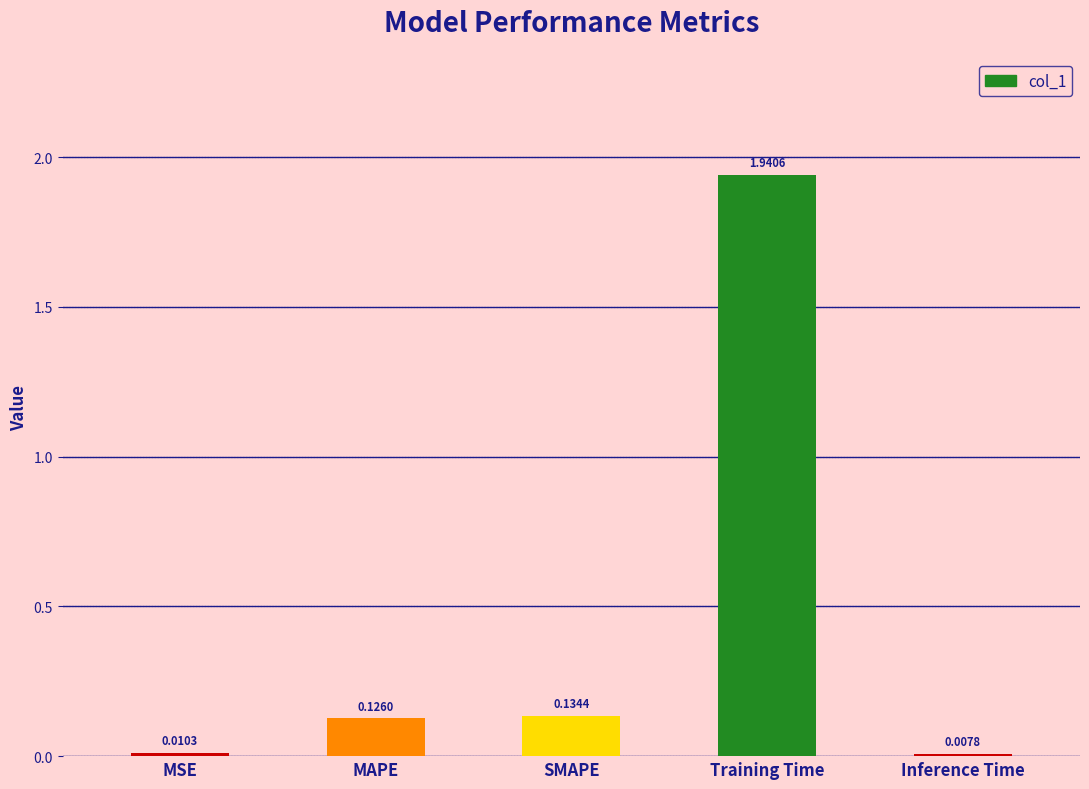

Which category has the lowest value across all series?

Inference Time